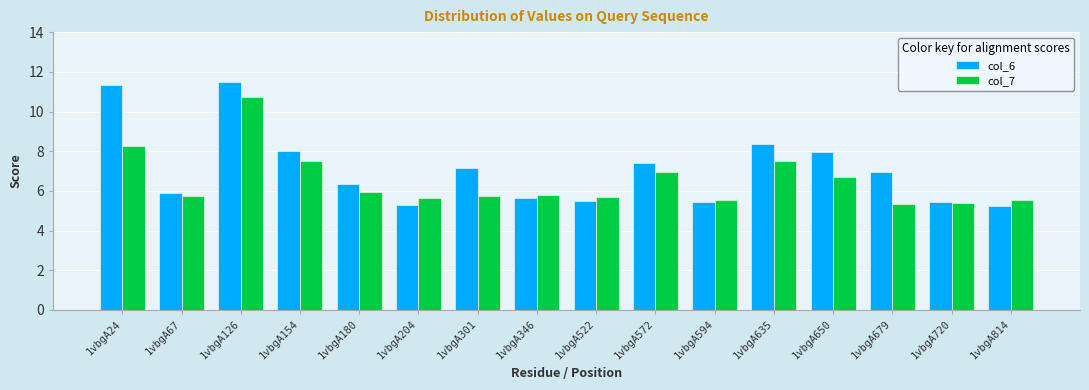

What is the difference between the maximum and minimum values in the col_6 series?

6.2